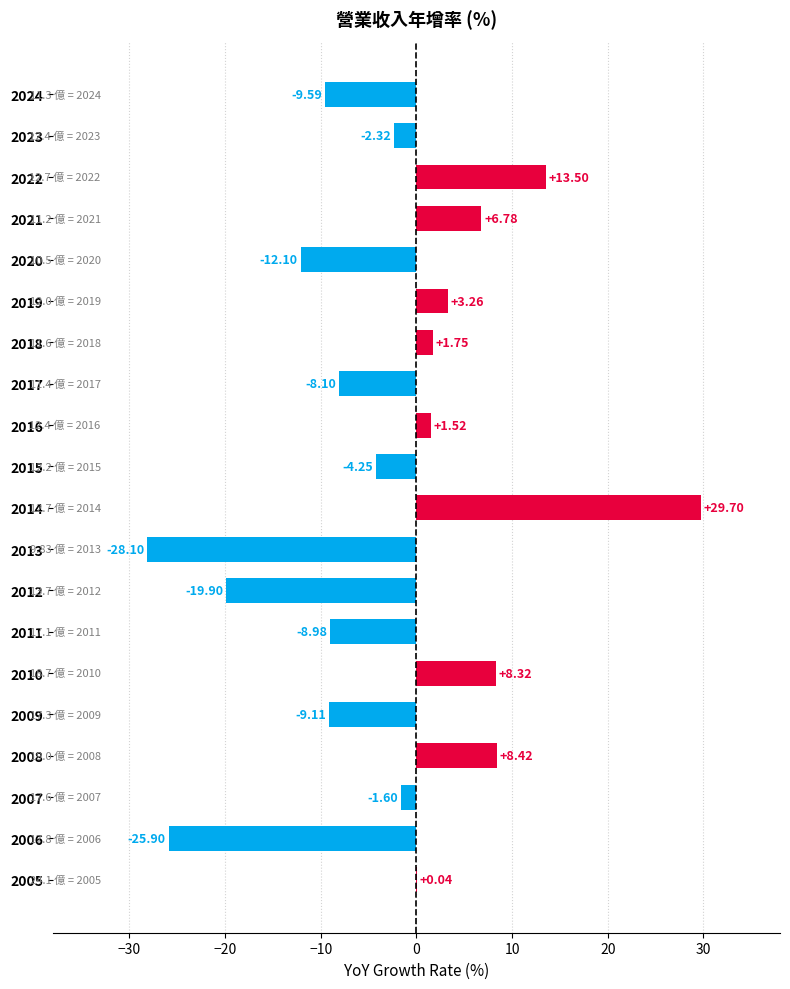

What is the sum of the values at 2020 and 2023?

-14.4